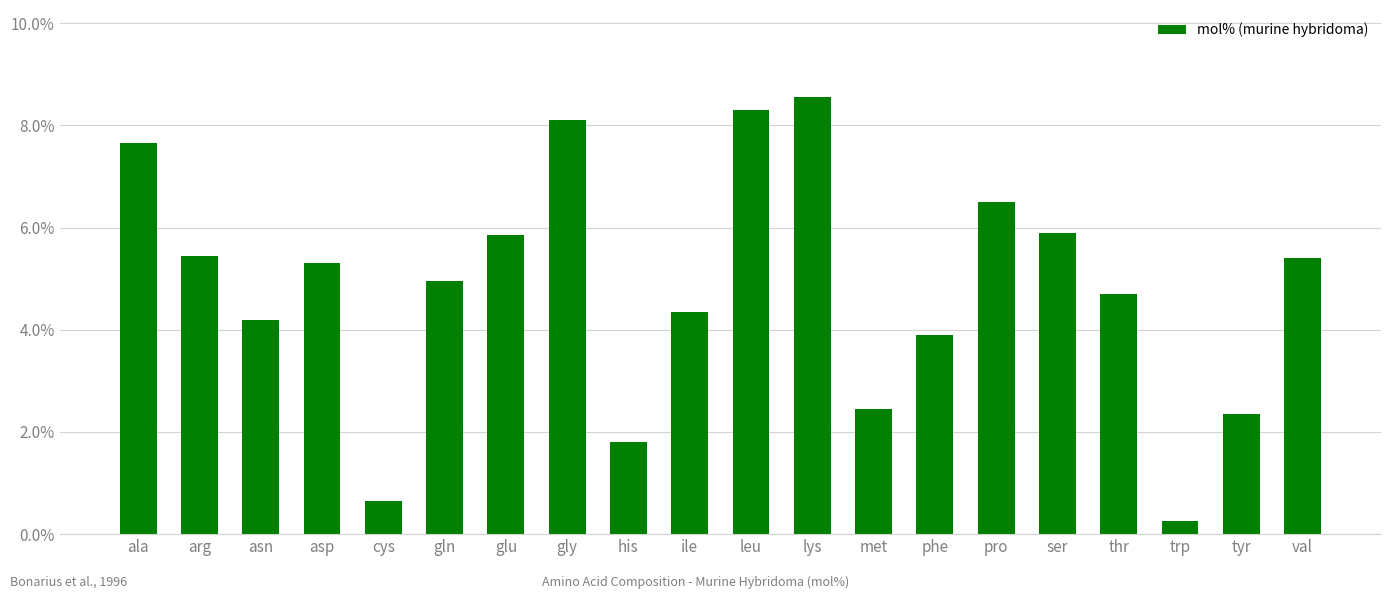

At which category does the chart reach its peak across all series?

lys